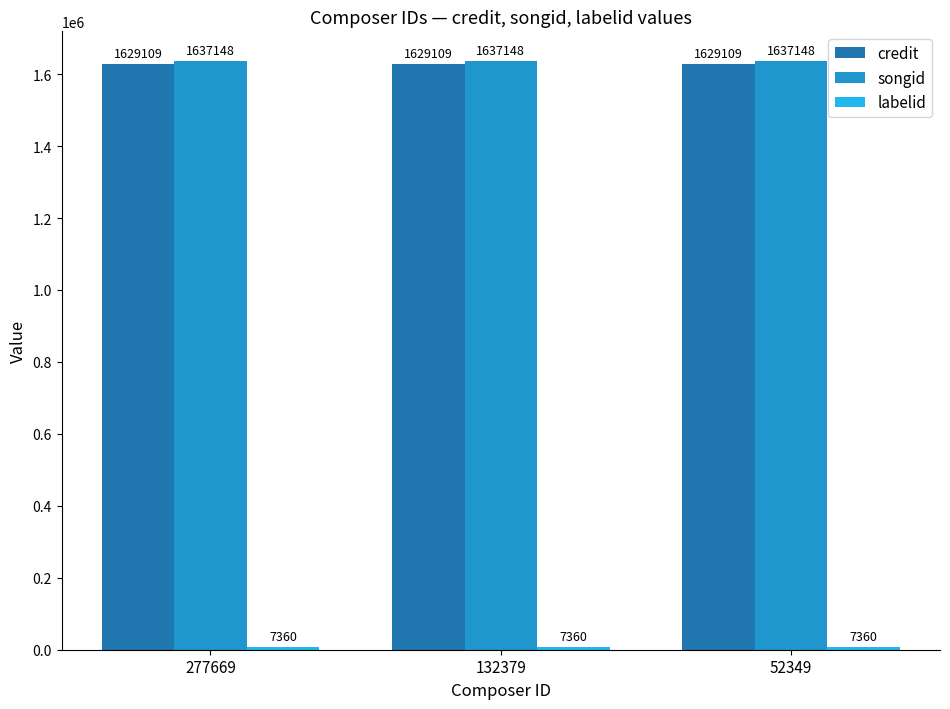

How many data points does each series have?

3